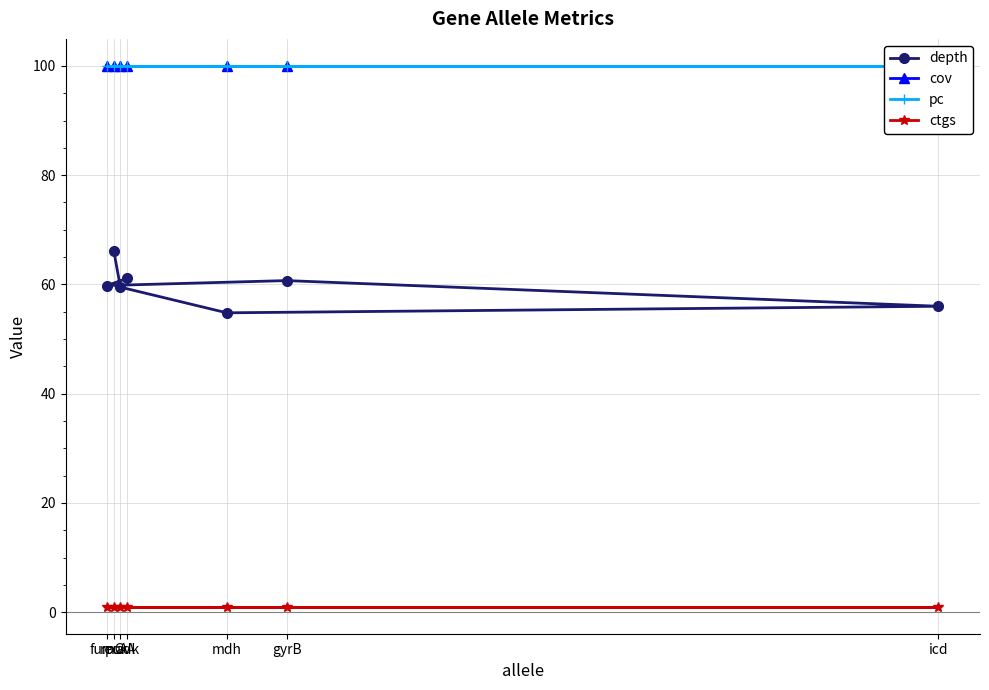

List the labels in order of cov value, smallest first.

adk, fumC, gyrB, icd, mdh, purA, recA